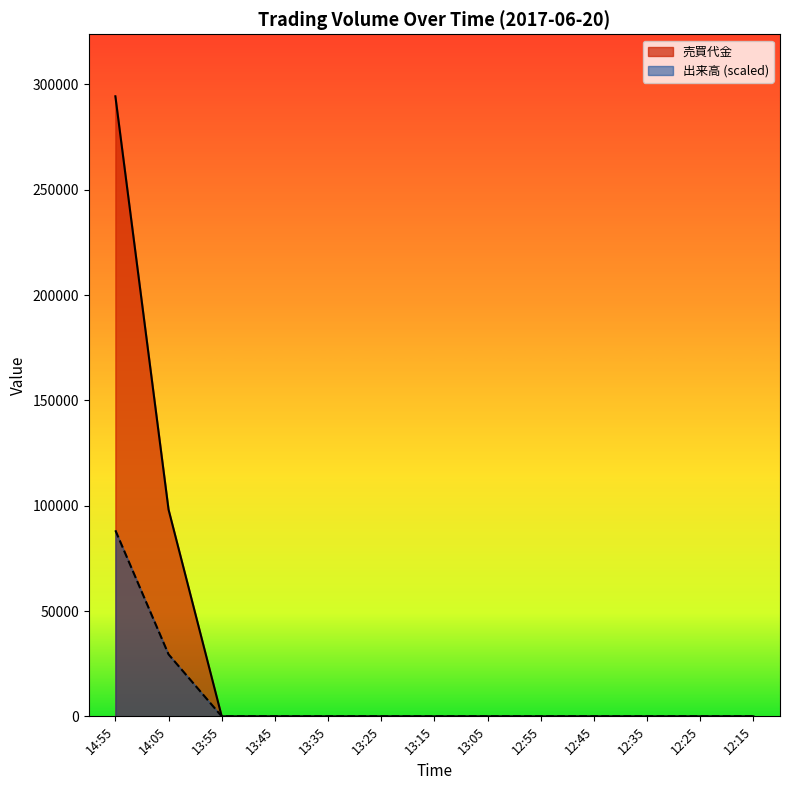

What is the sum of all 出来高 values?

117760.0